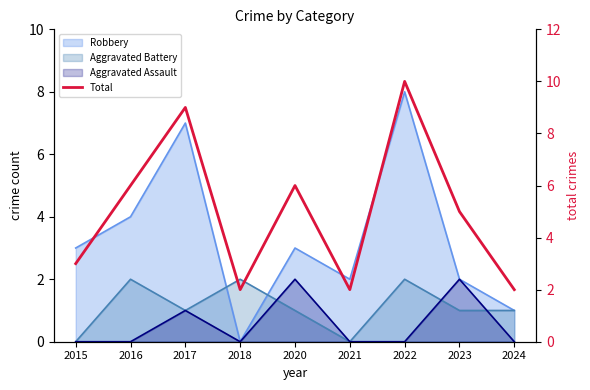

Is it true that the value at 2017 is 4?

False